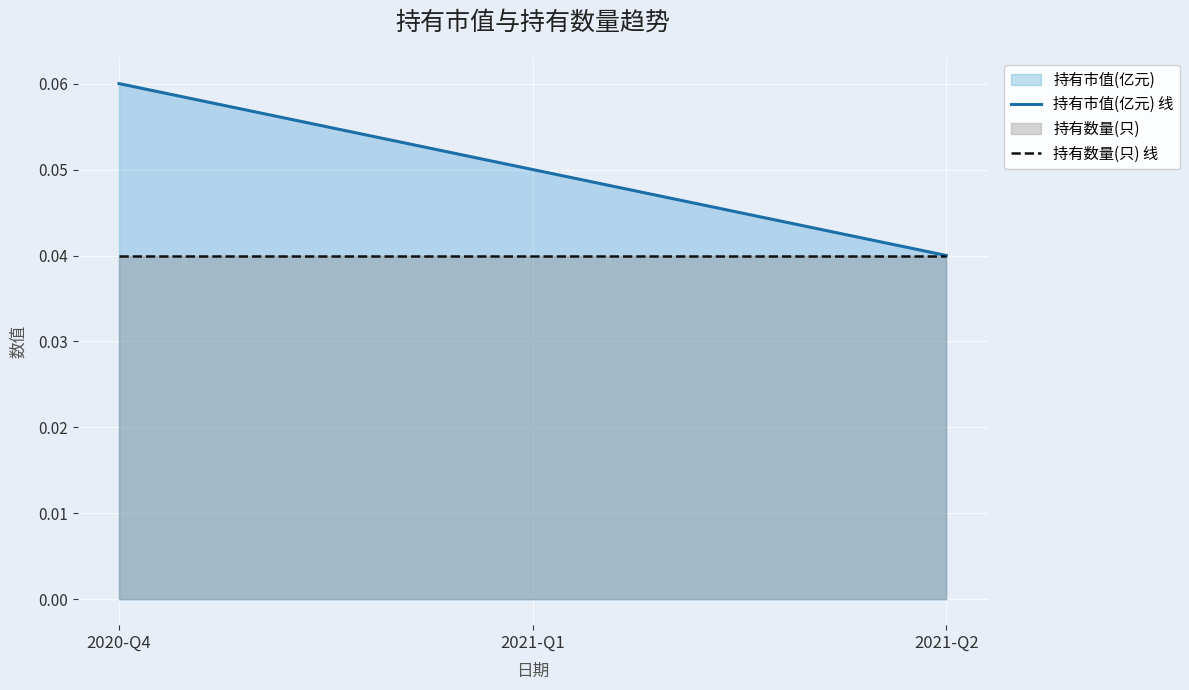

Does the chart display data point markers on the line(s)?

No